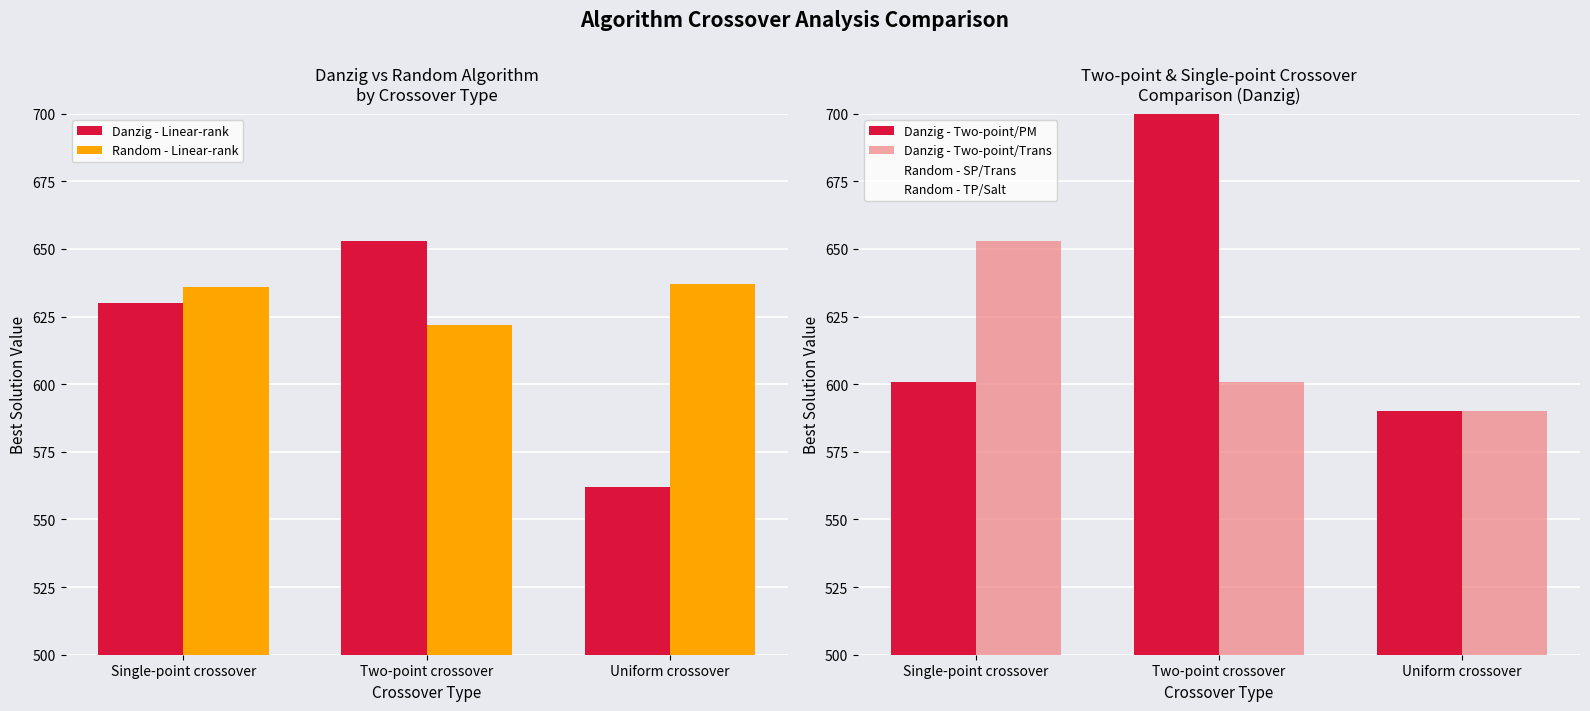

Between Uniform crossover and Two-point crossover, which is larger?

Two-point crossover